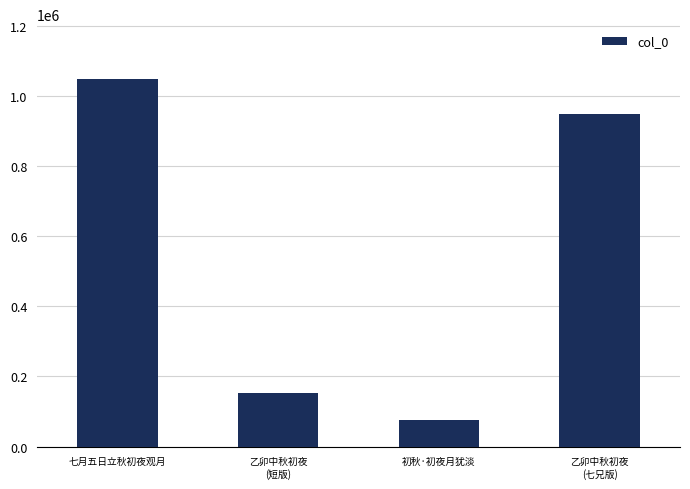

The chart shows a value of 76358 at 初秋·初夜月犹淡. True or false?

True